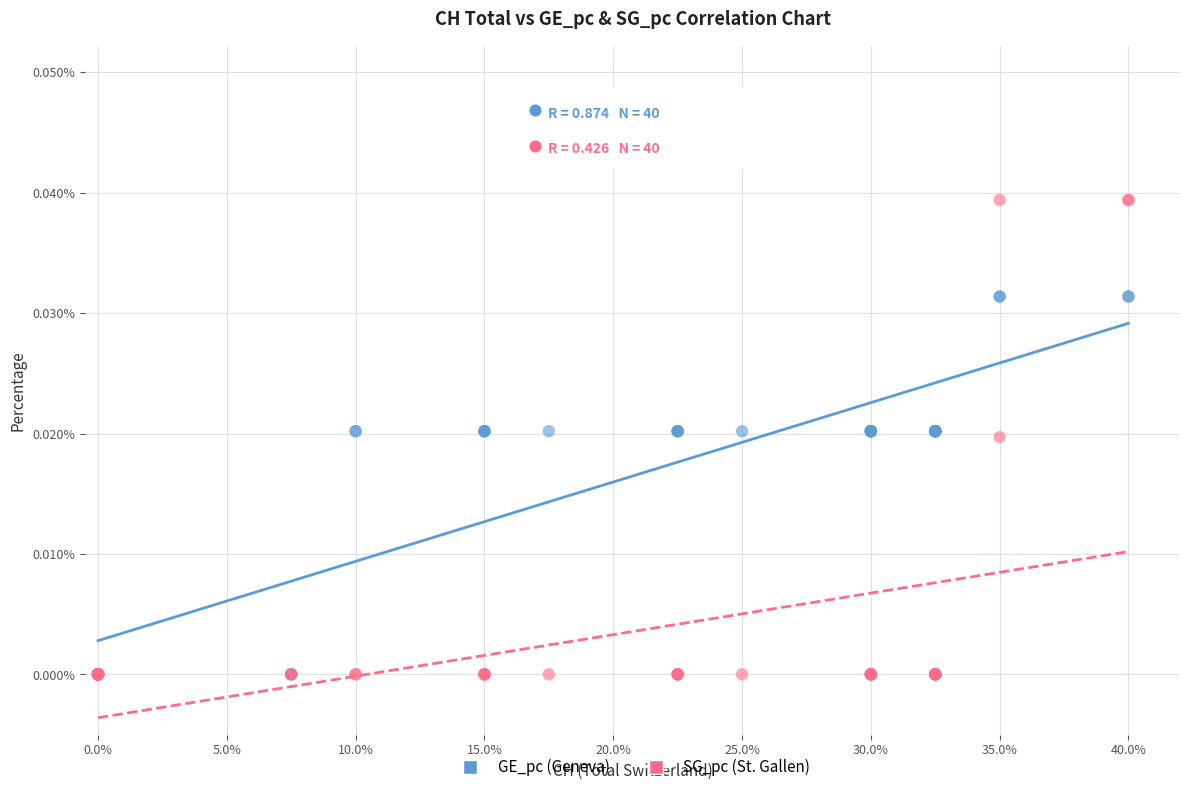

Which series has the largest Y range (max minus min)?

SG_pc (St. Gallen)